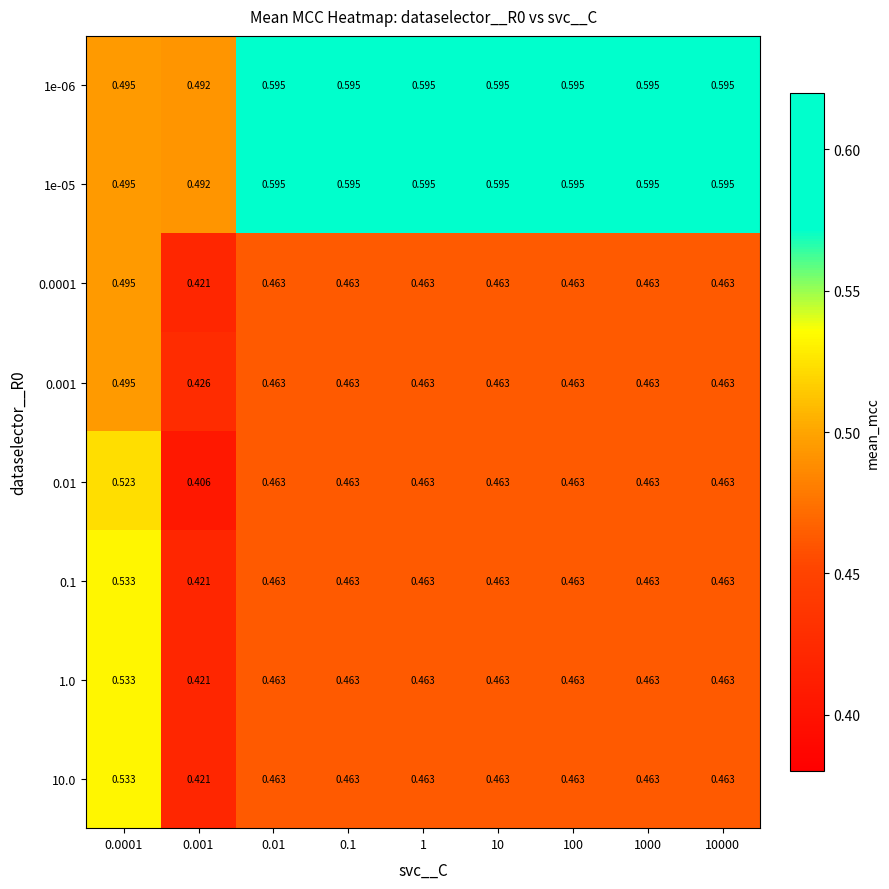

Is the value of 1e-05 at 10000 greater than the value of 0.001 at 10000?

Yes